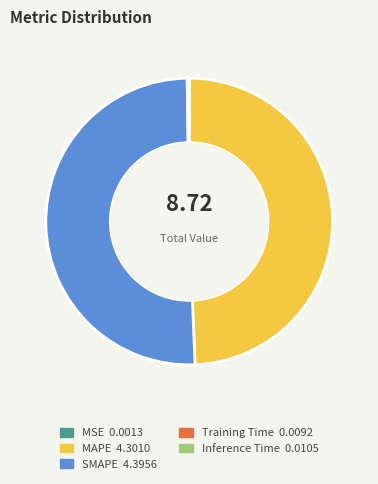

Is there any slice that represents more than half of the pie?

Yes